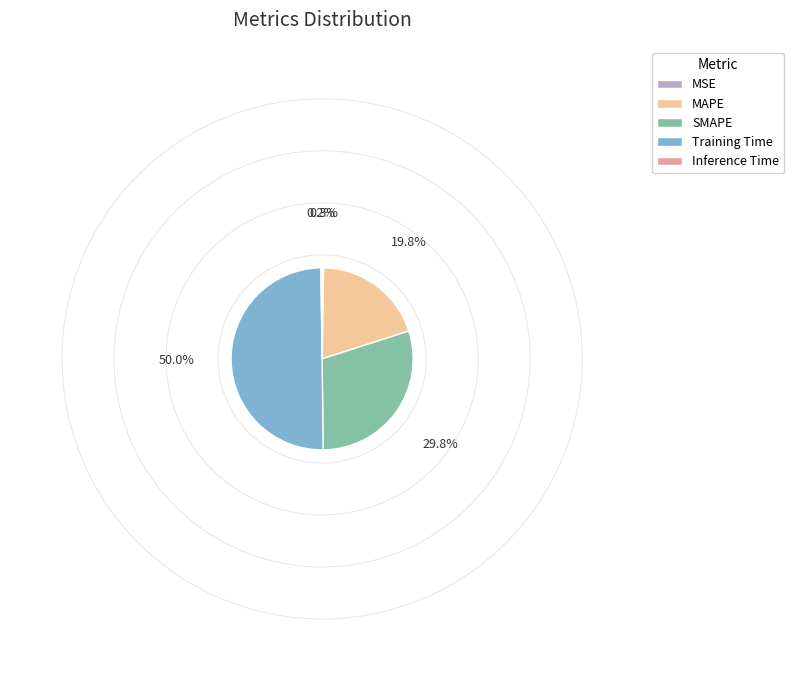

Does SMAPE represent more than half of the total?

No